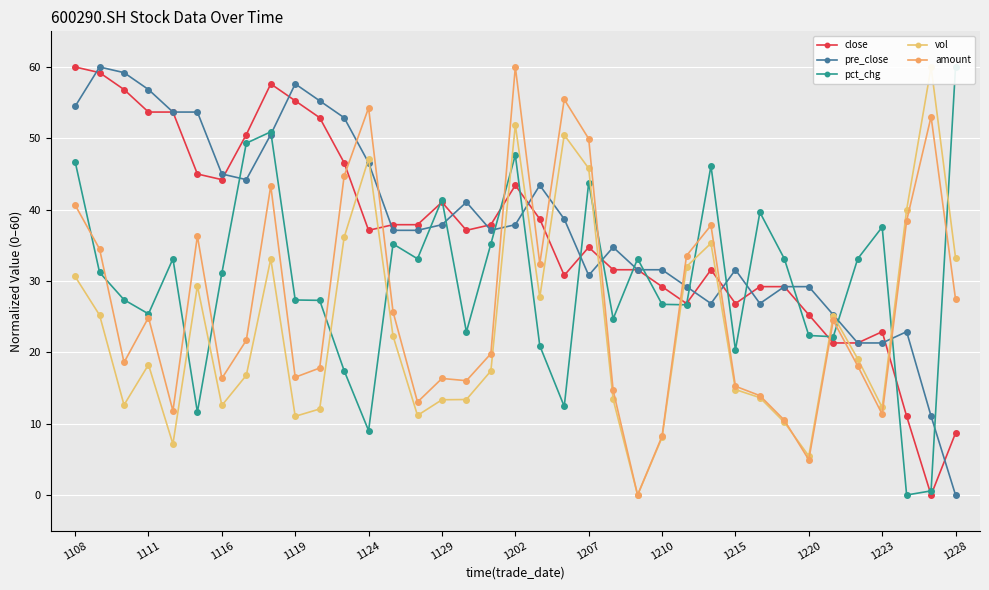

Is it true that close equals 43.4 at 1202?

True